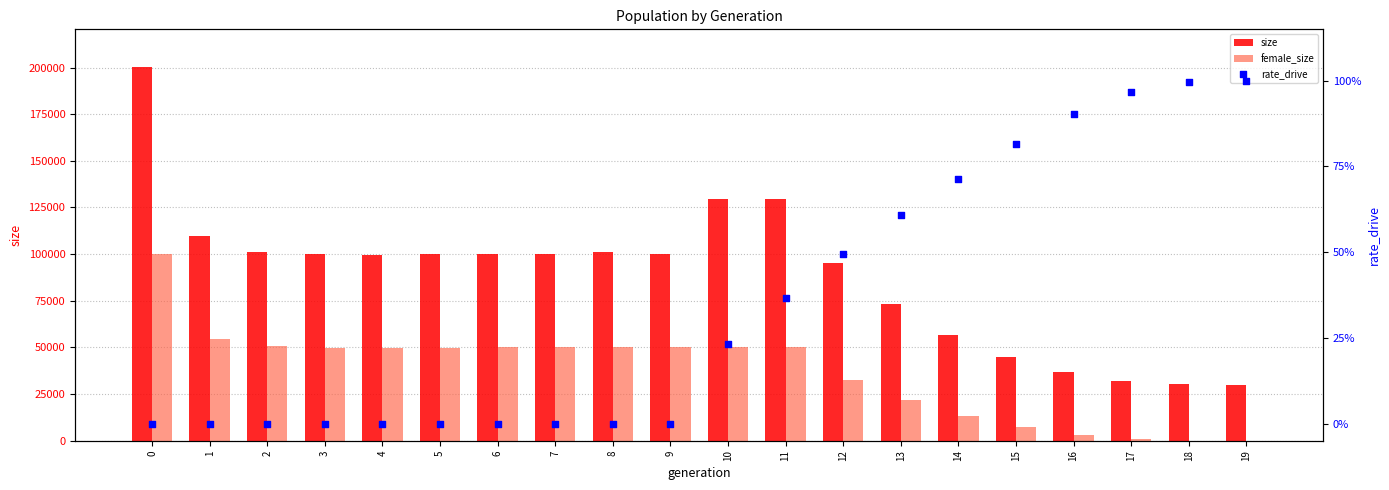

Which series contains the lowest Y value?

female_size